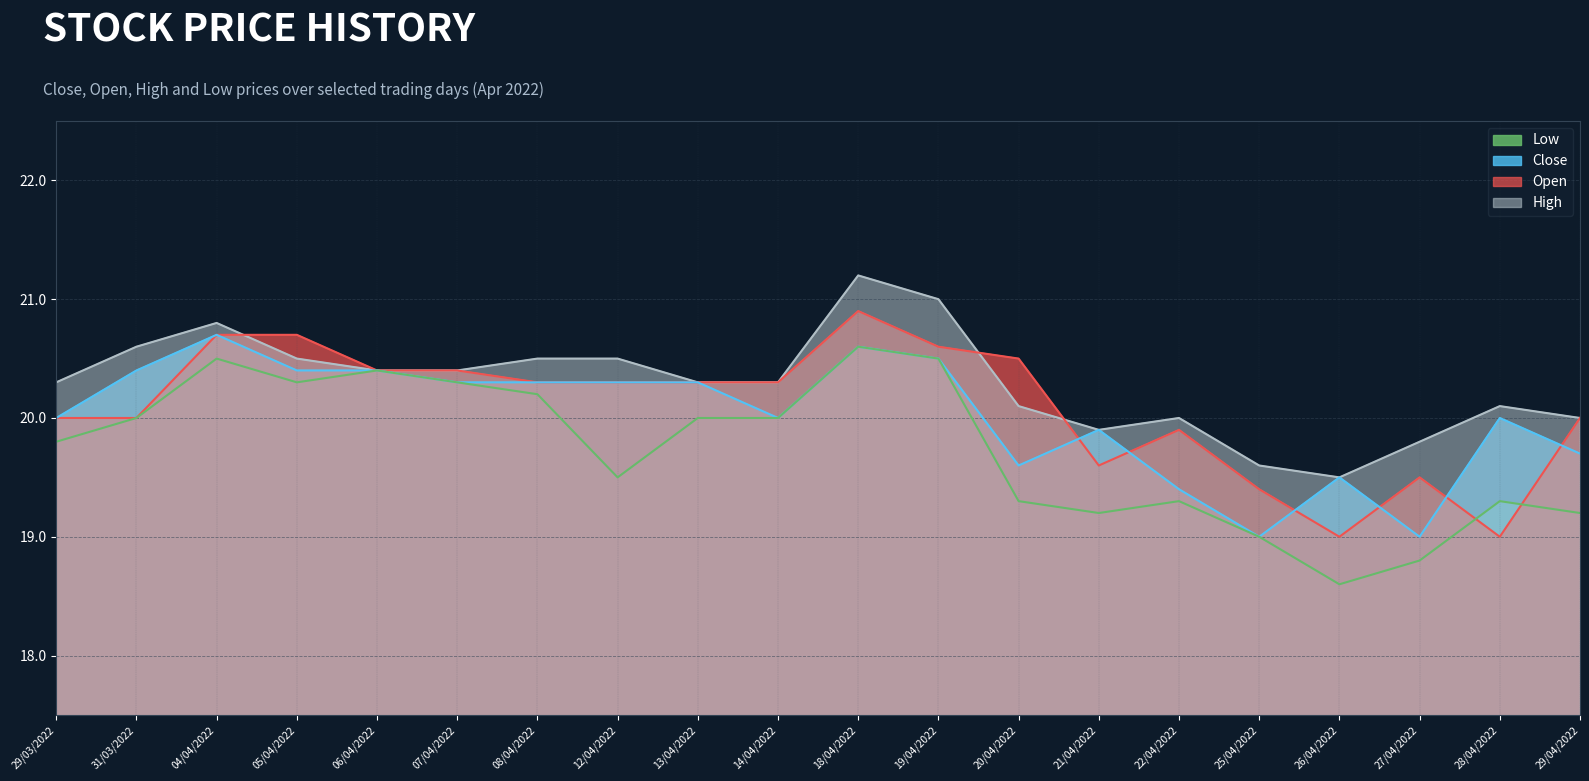

At how many categories does at least one series exceed 19?

20